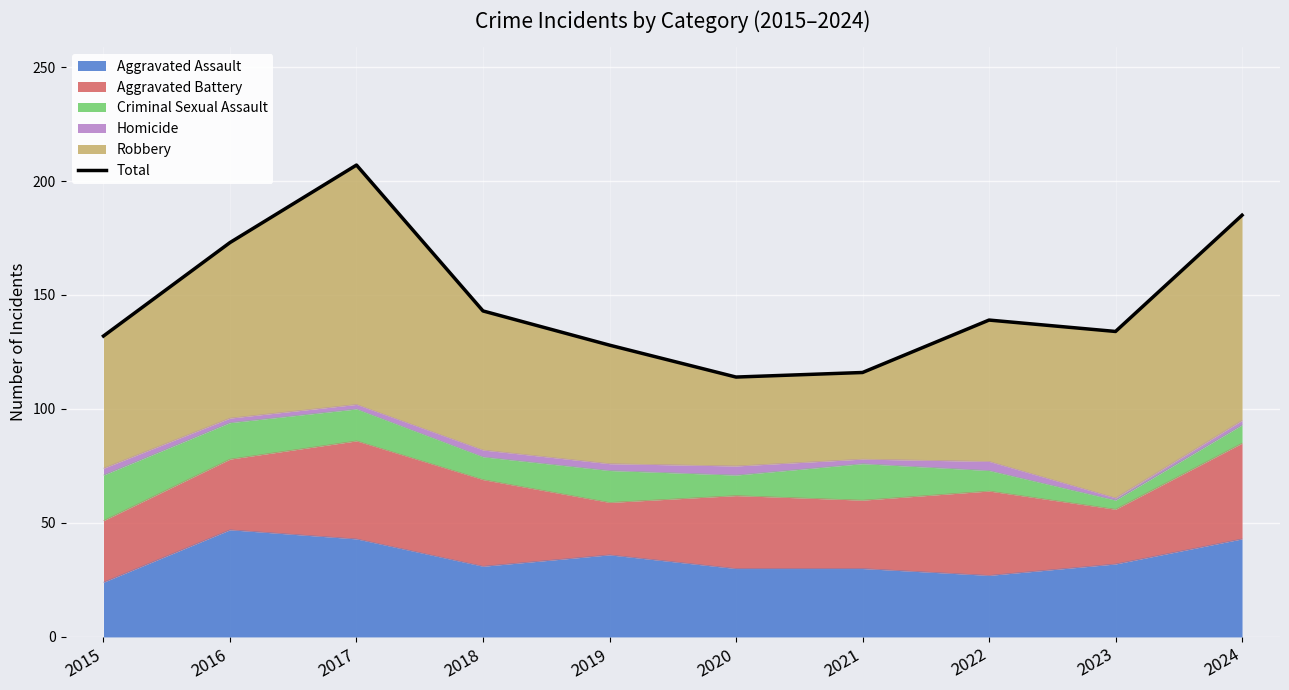

What is the approximate value at 2023, to the nearest 10?

130